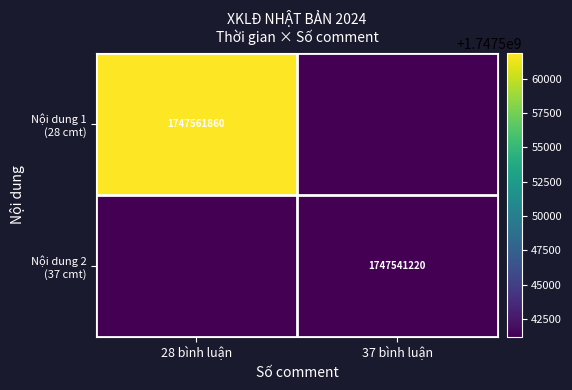

At which category does the chart reach its minimum across all series?

37 bình luận